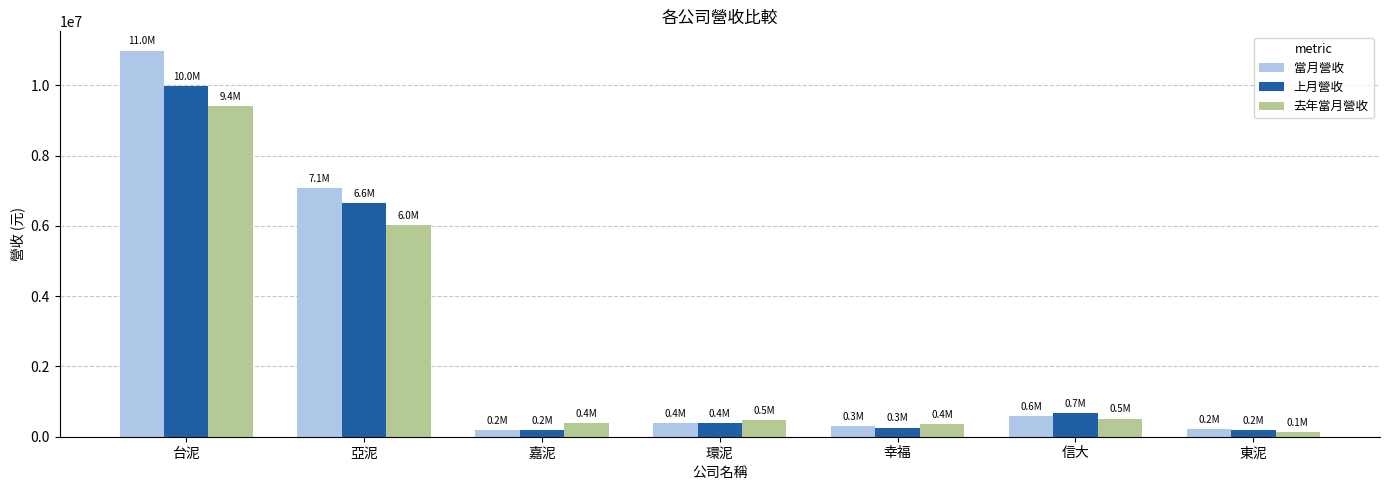

Where is 上月營收 nearest to the value 5083882?

亞泥